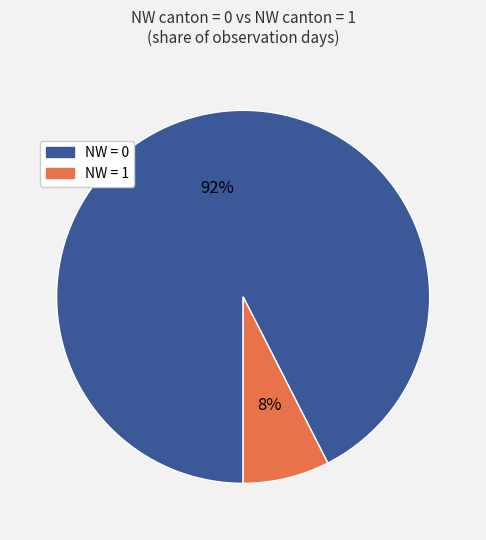

Is there a majority slice in this chart?

Yes